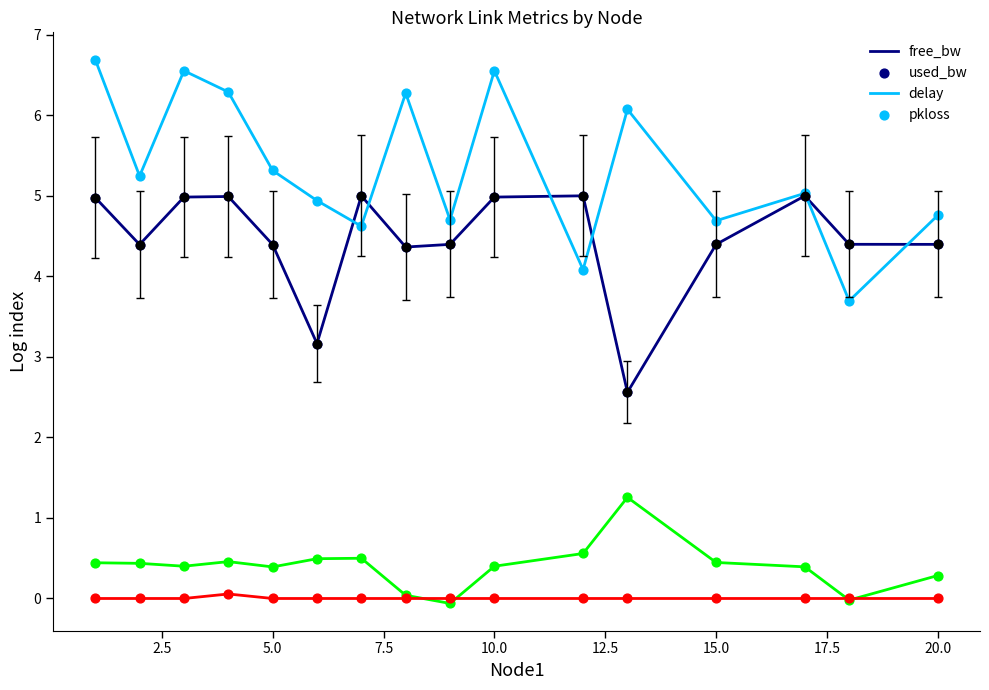

Rank the series by their maximum value, from highest to lowest.

used_bw, free_bw, delay, pkloss